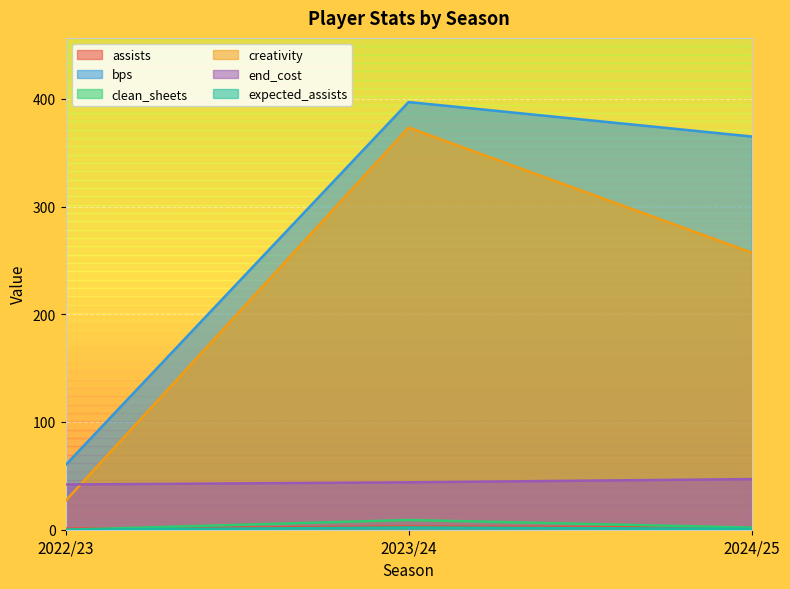

How many clean_sheets values are between 0 and 9?

3